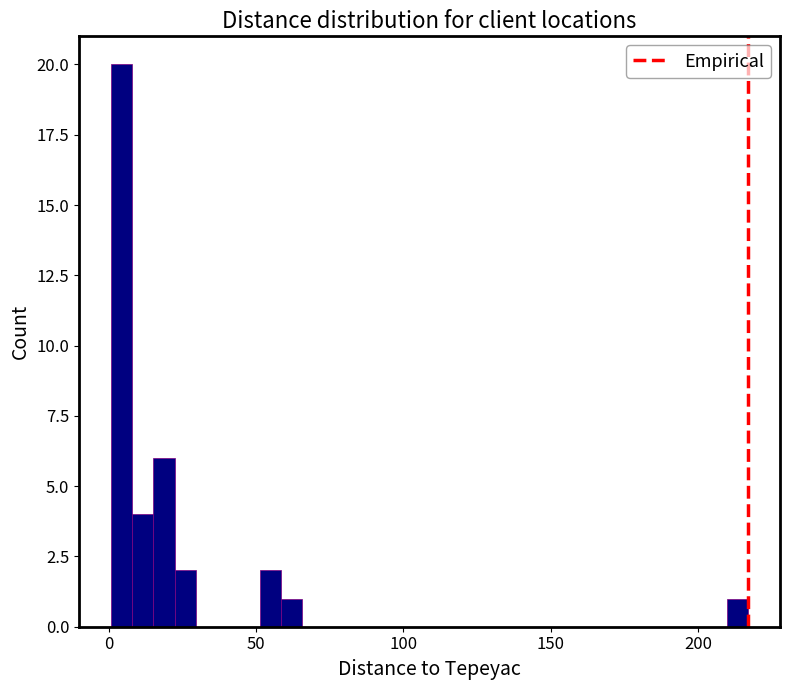

Read against the x-axis, roughly where is the centre of the tallest bar?

5